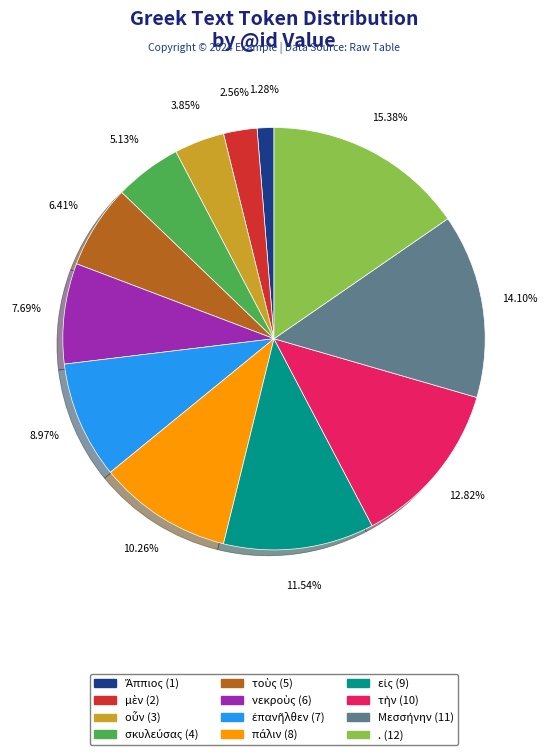

What is the largest slice in the pie chart?

.